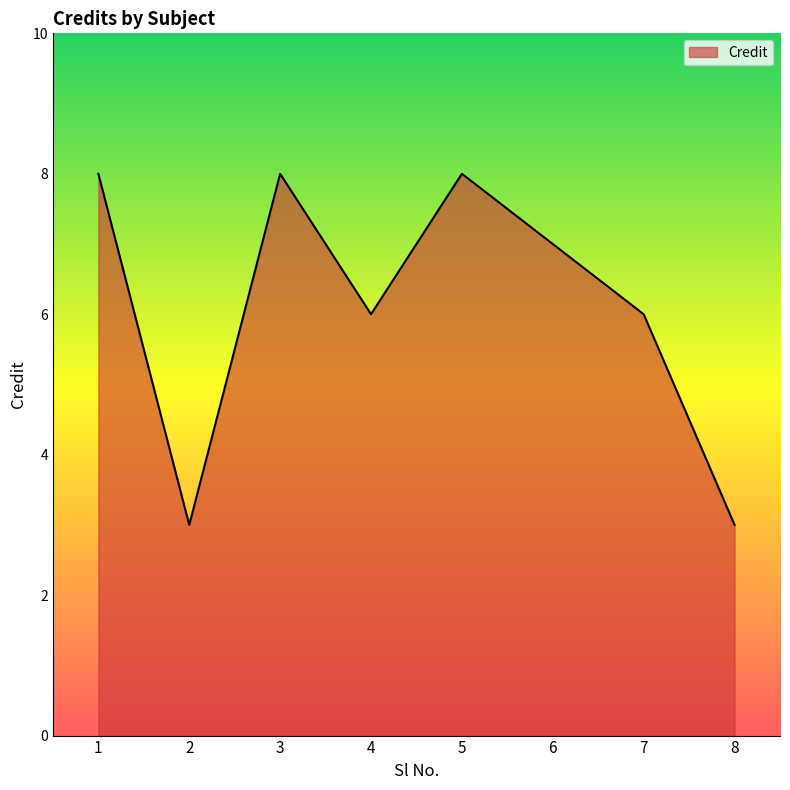

How many values are below 7?

4